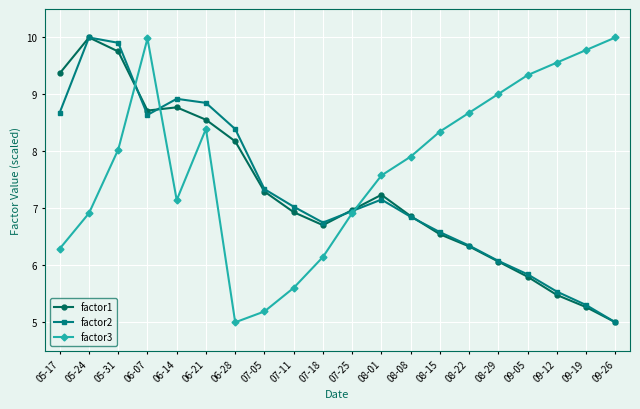

What is the label of the 12th point from the left?

08-01